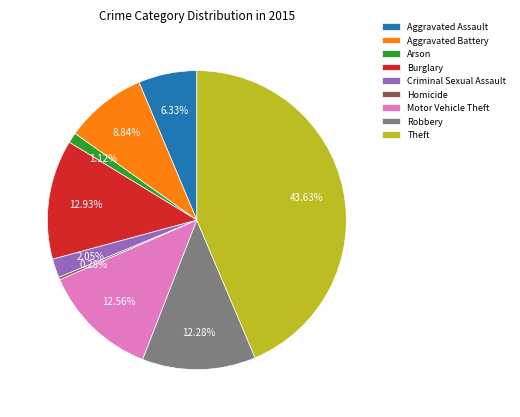

Is there a majority slice in this chart?

No